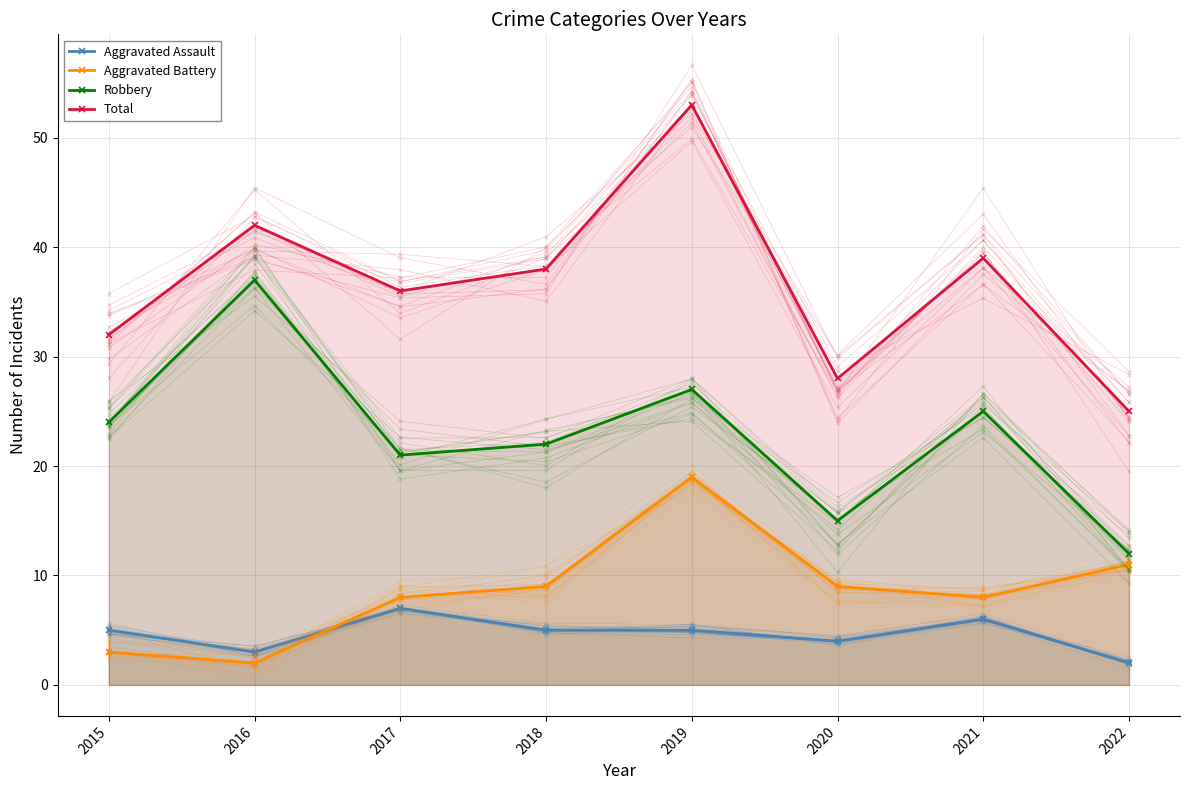

What is the value of the Aggravated Battery point at the 7th from the left?

8